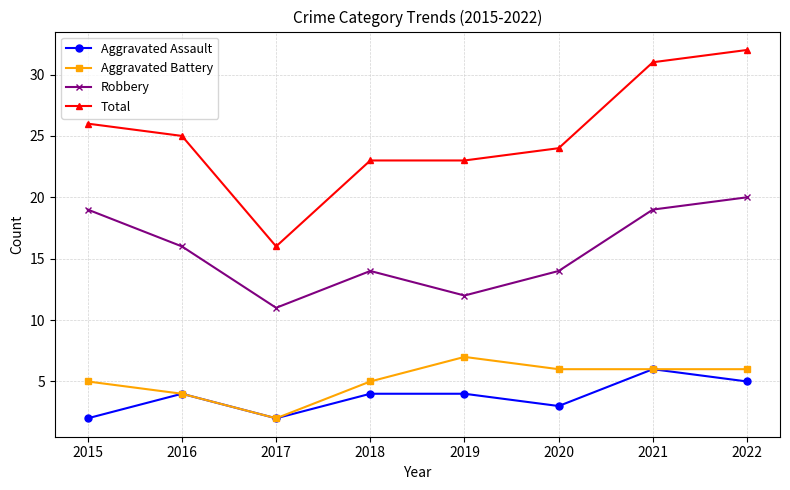

The value of Total at 2016 is 15. True or false?

False